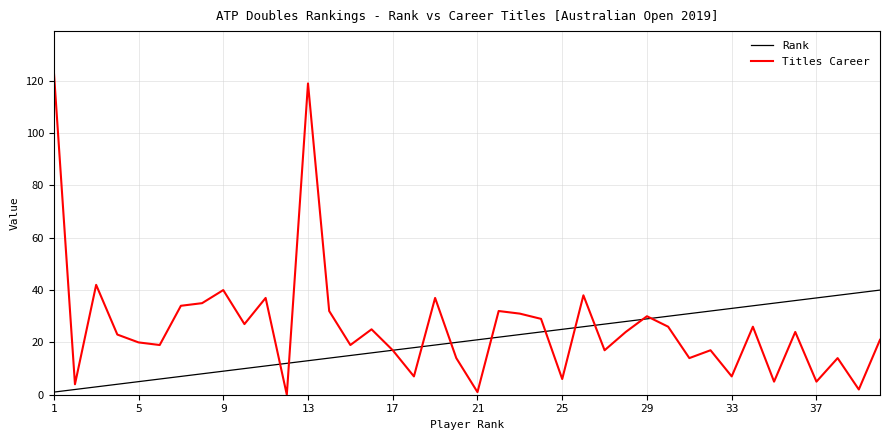

Which series has the largest total across all categories?

Titles Career